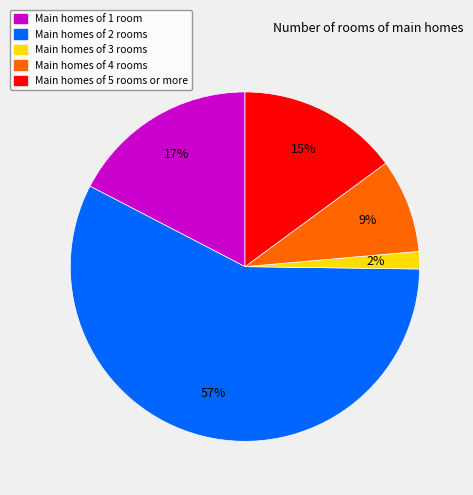

Which slice is the smallest?

Main homes of 3 rooms